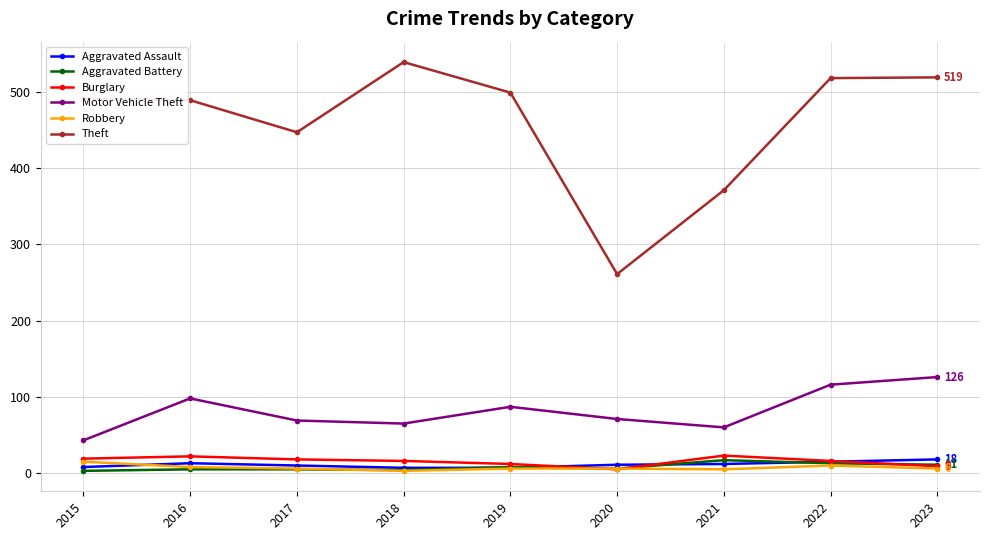

What are all the series names shown in the legend?

Aggravated Assault, Aggravated Battery, Burglary, Motor Vehicle Theft, Robbery, Theft